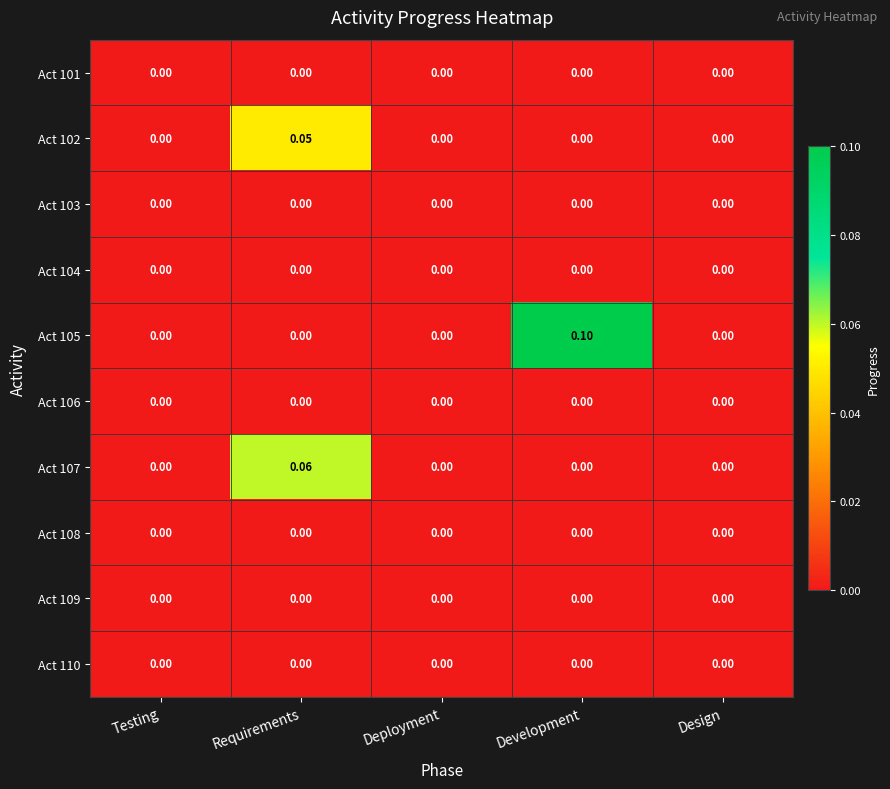

Which label corresponds to the largest value in the chart?

Development